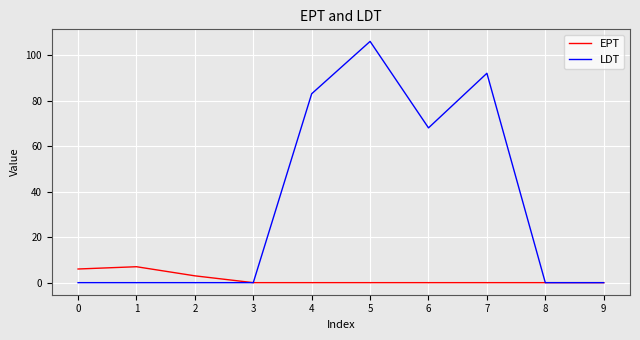

At 5, list the series in order from largest to smallest.

LDT, EPT